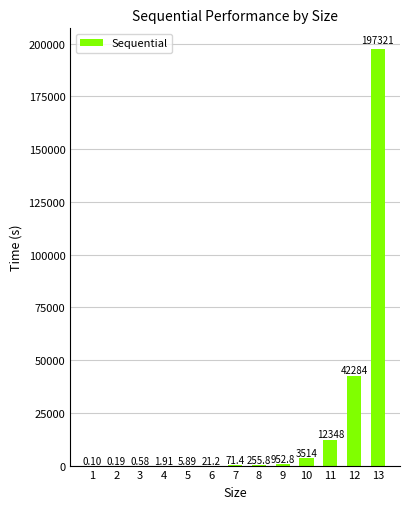

Between 2 and 3, which is larger?

3